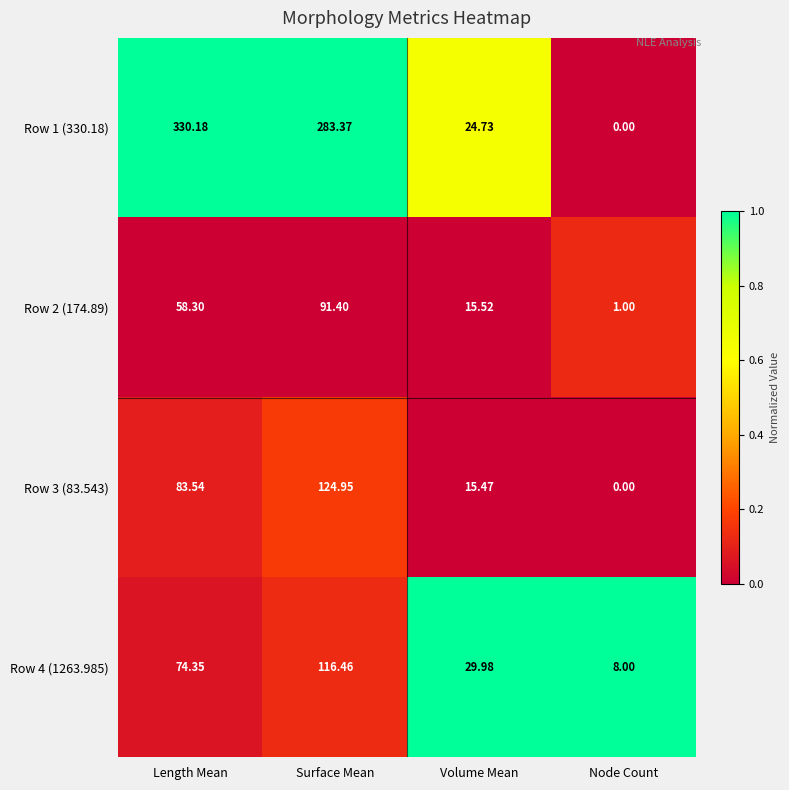

At which label is Row 4 (1263.985) closest to 62?

Length Mean